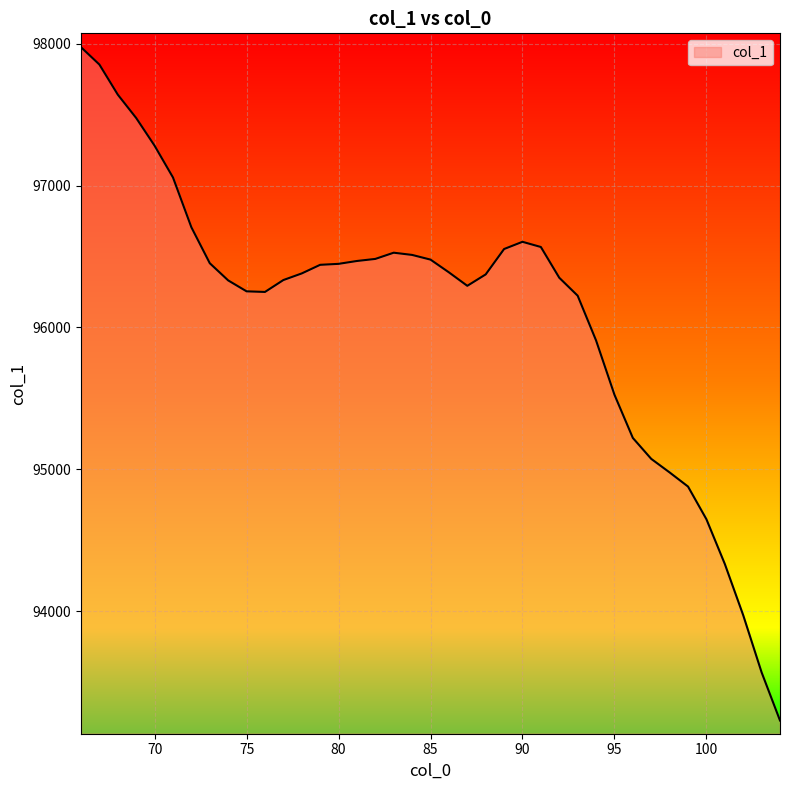

What is the greatest value displayed?

97975.5